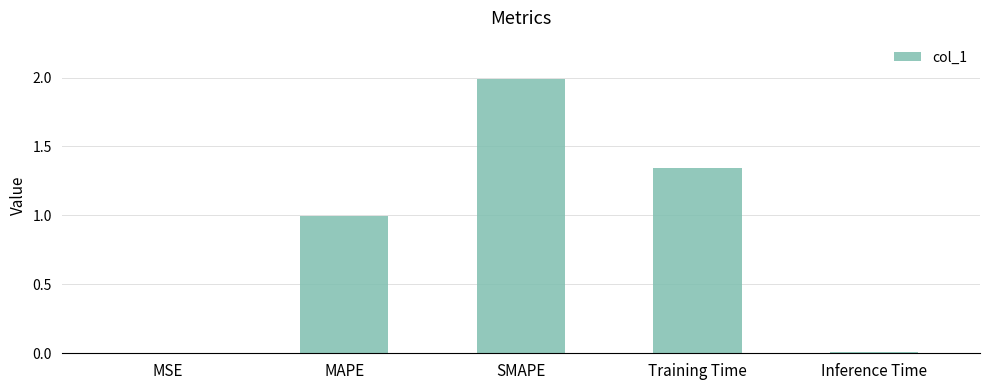

The value at SMAPE is 2.8. True or false?

False